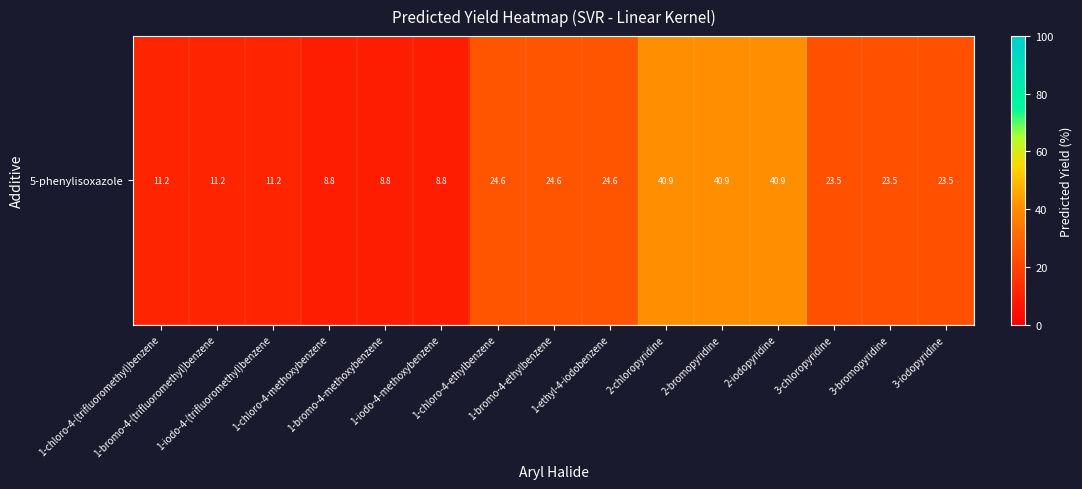

What is the minimum value shown in the chart?

8.8